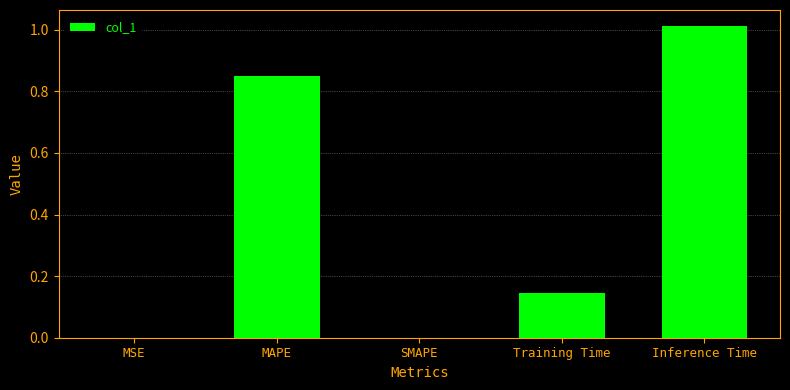

What is the sum of all values?

2.0